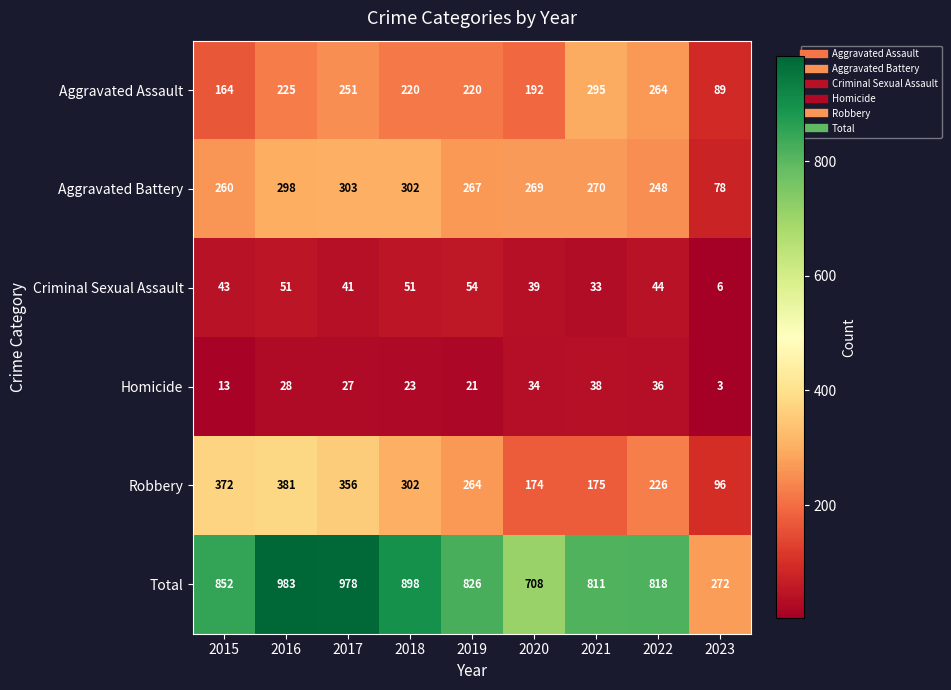

The Criminal Sexual Assault series shows 84 at 2018. True or false?

False